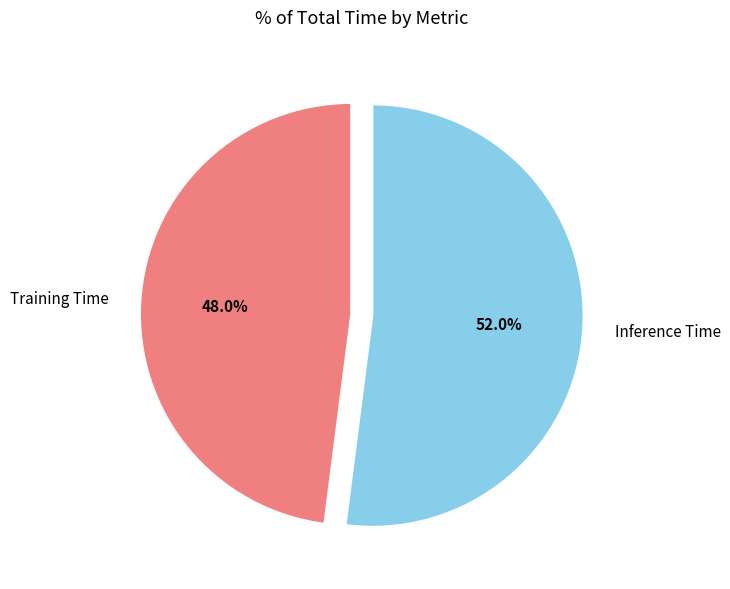

To the nearest percent, what is the average slice percentage?

50%